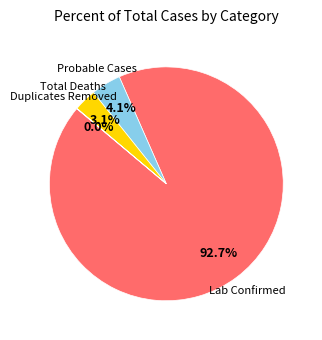

Is there a majority slice in this chart?

Yes